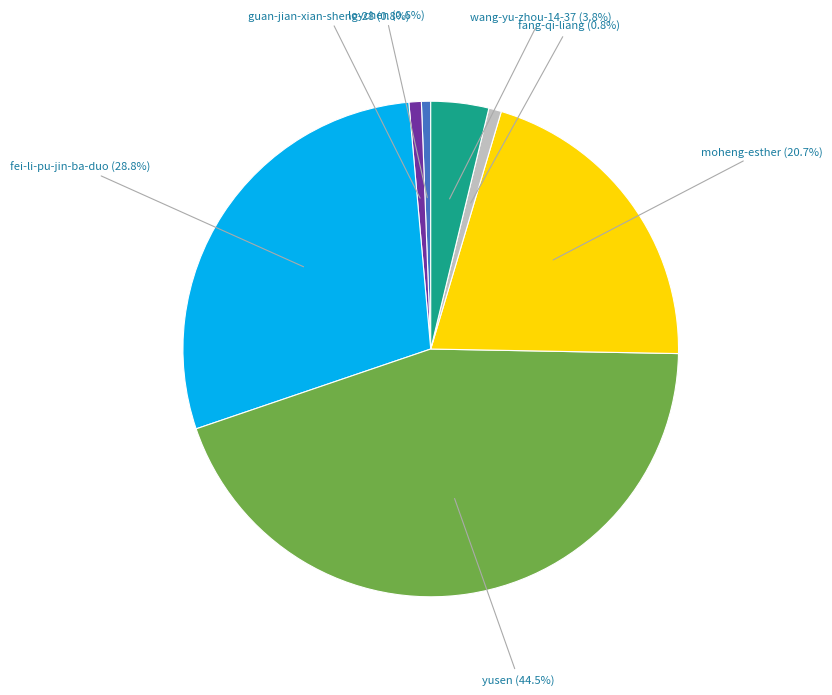

Is there any slice that represents more than half of the pie?

No